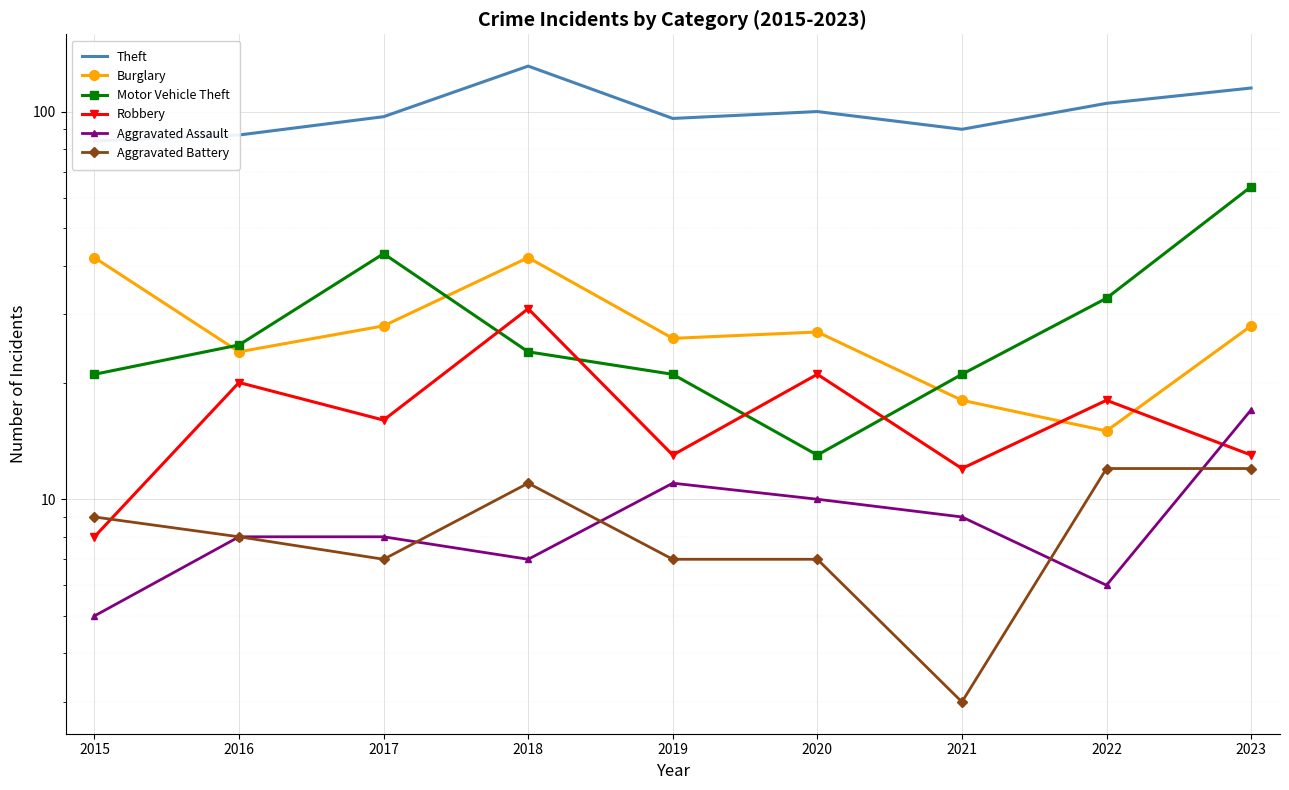

Which category has the highest value in the Burglary series?

2015